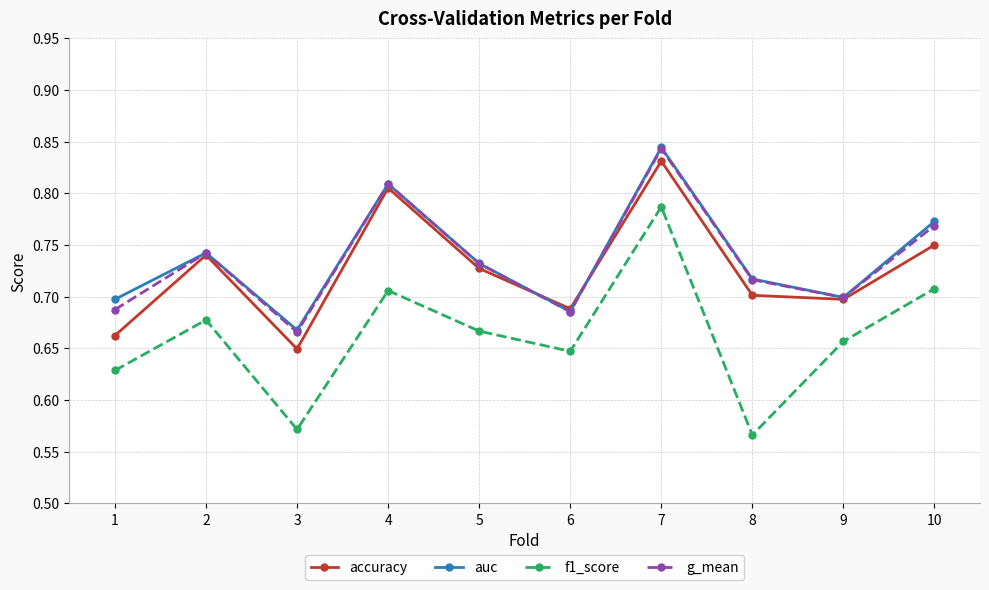

True or false: f1_score and auc cross at least once.

False